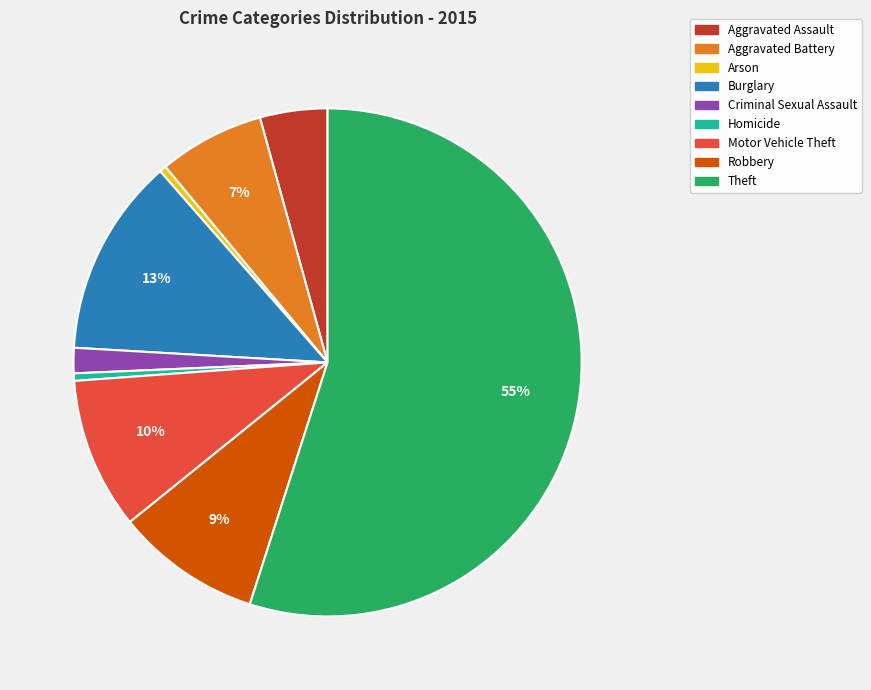

How many segments does this pie chart have?

9